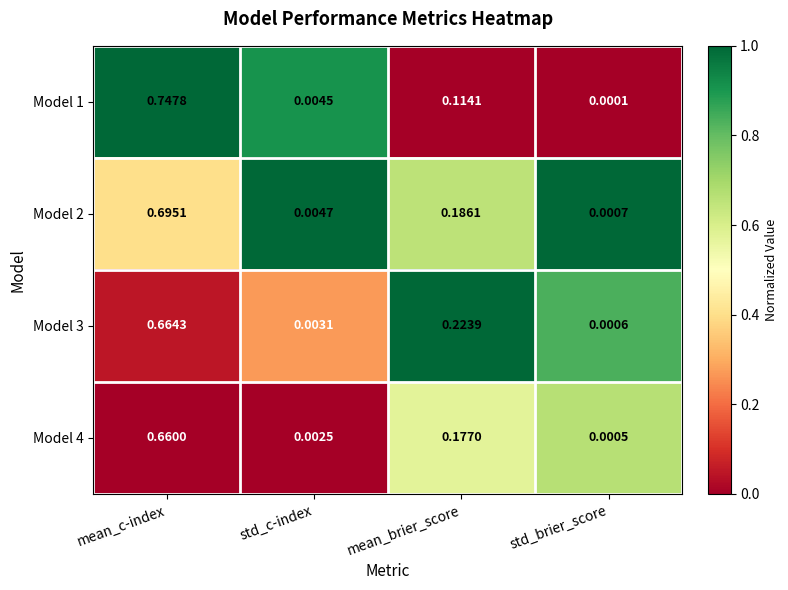

Is the value of Model 3 at std_brier_score greater than the value of Model 1 at std_c-index?

No